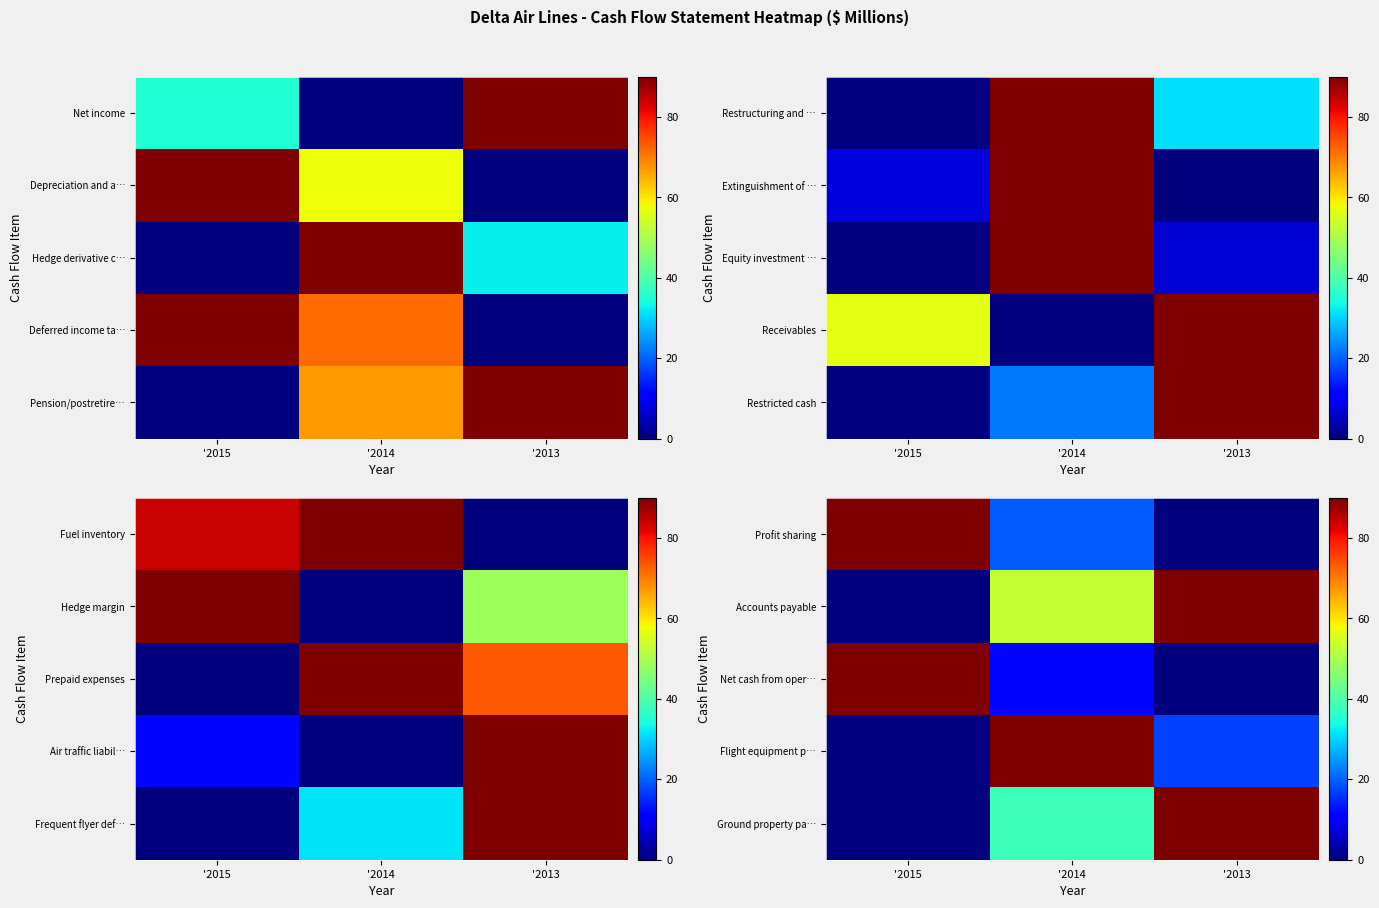

The Ground property pa… series shows -29.8 at '2015. True or false?

False